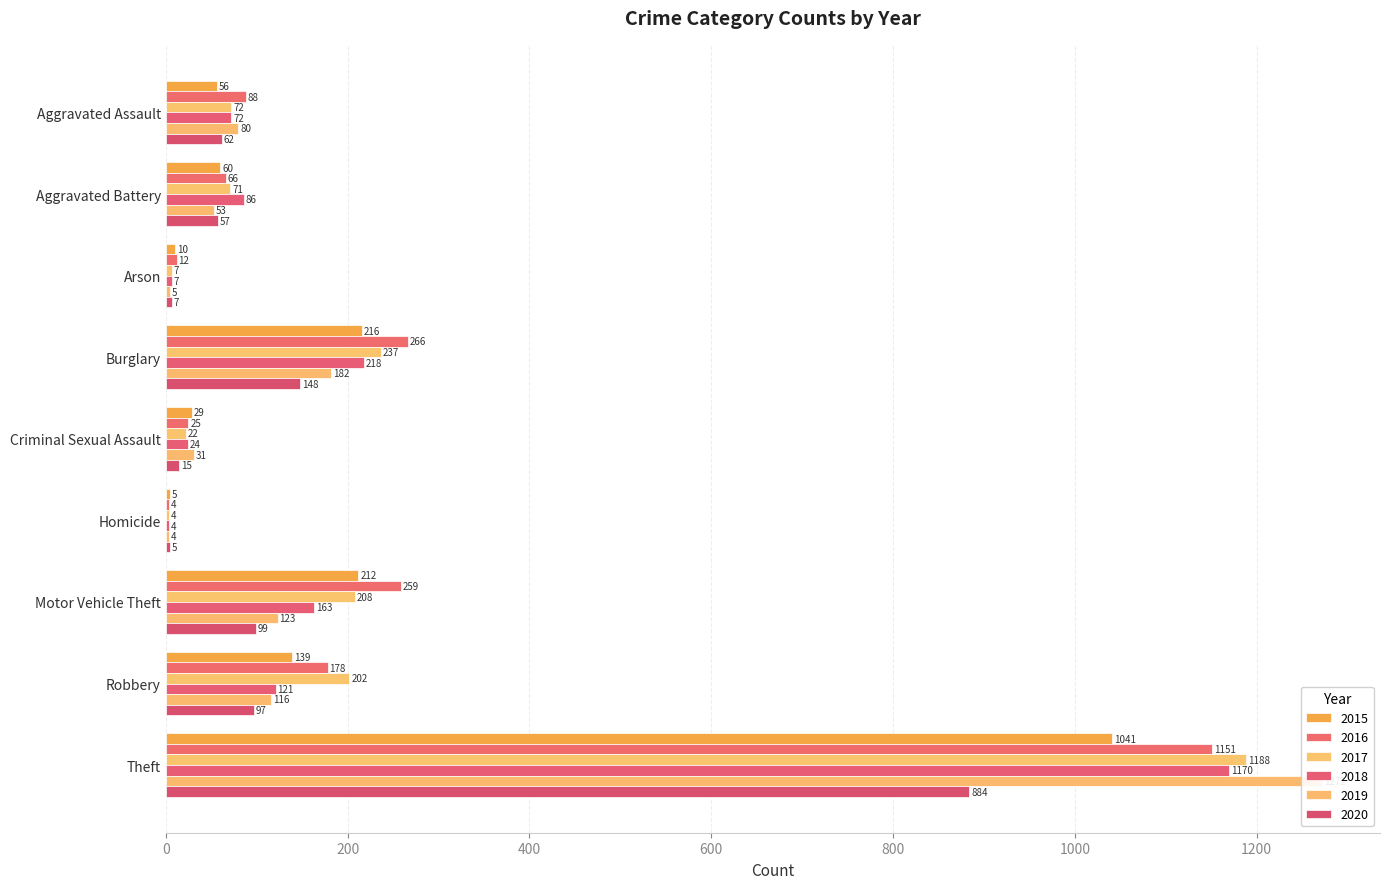

Reading left to right, extract all data points from this chart.

2015: Aggravated Assault=56	Aggravated Battery=60	Arson=10	Burglary=216	Criminal Sexual Assault=29	Homicide=5	Motor Vehicle Theft=212	Robbery=139	Theft=1041
2016: Aggravated Assault=88	Aggravated Battery=66	Arson=12	Burglary=266	Criminal Sexual Assault=25	Homicide=4	Motor Vehicle Theft=259	Robbery=178	Theft=1151
2017: Aggravated Assault=72	Aggravated Battery=71	Arson=7	Burglary=237	Criminal Sexual Assault=22	Homicide=4	Motor Vehicle Theft=208	Robbery=202	Theft=1188
2018: Aggravated Assault=72	Aggravated Battery=86	Arson=7	Burglary=218	Criminal Sexual Assault=24	Homicide=4	Motor Vehicle Theft=163	Robbery=121	Theft=1170
2019: Aggravated Assault=80	Aggravated Battery=53	Arson=5	Burglary=182	Criminal Sexual Assault=31	Homicide=4	Motor Vehicle Theft=123	Robbery=116	Theft=1272
2020: Aggravated Assault=62	Aggravated Battery=57	Arson=7	Burglary=148	Criminal Sexual Assault=15	Homicide=5	Motor Vehicle Theft=99	Robbery=97	Theft=884